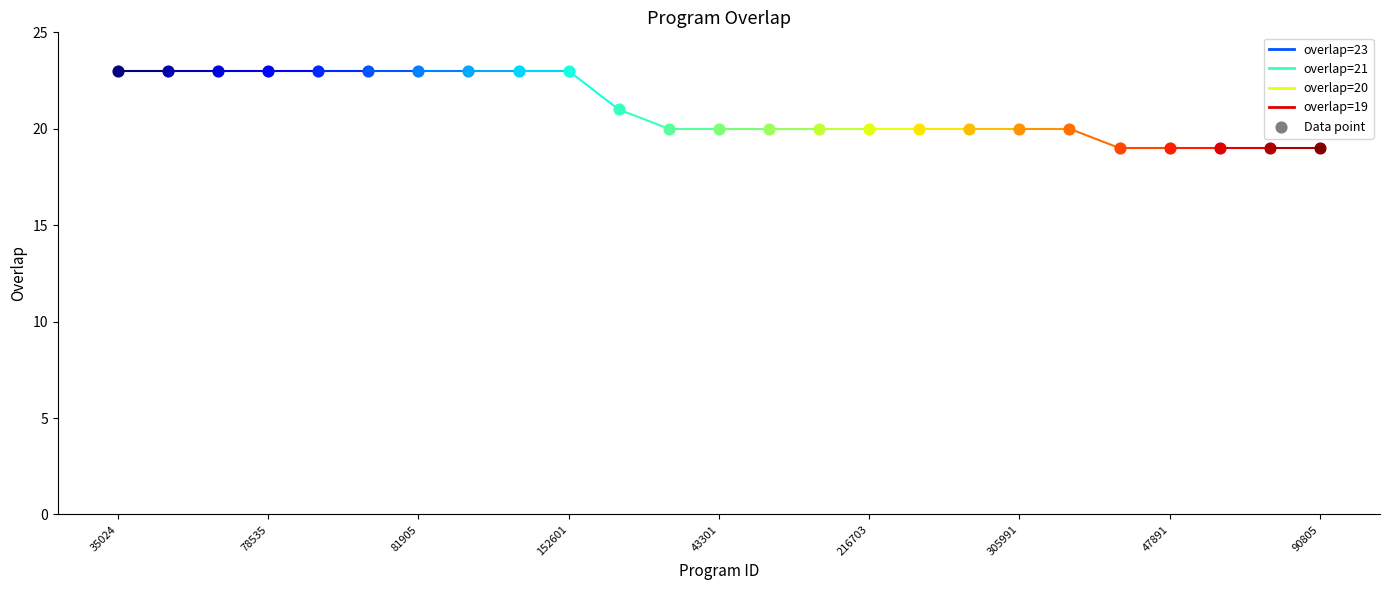

Which has a higher value, 47891 or 34835?

34835